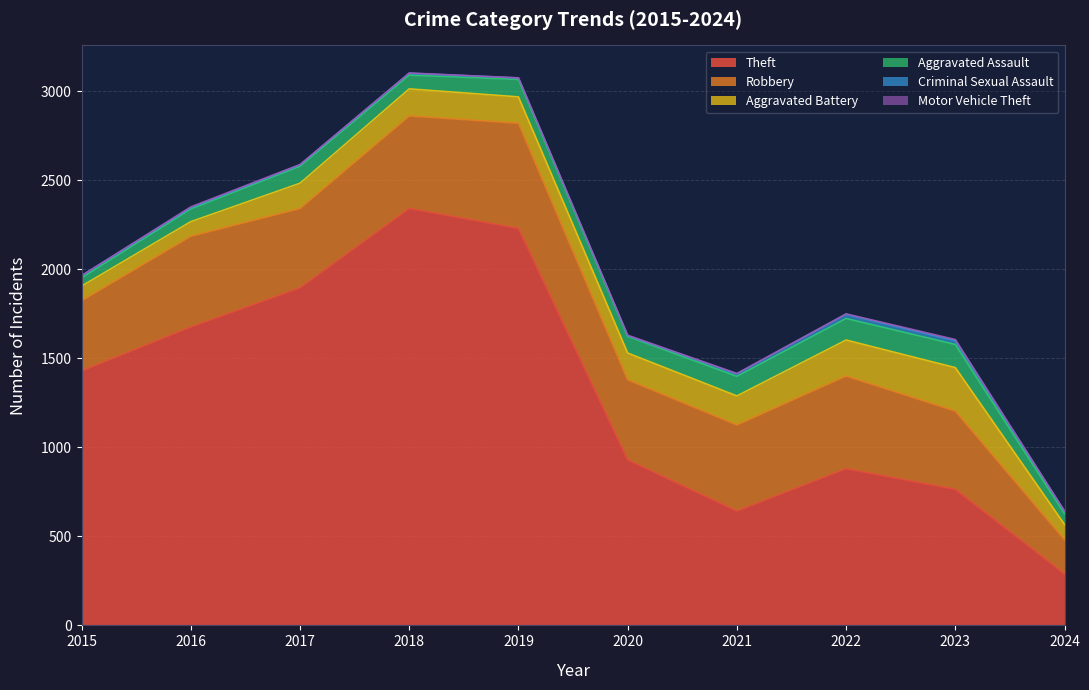

The Robbery series shows 484 at 2021. True or false?

True